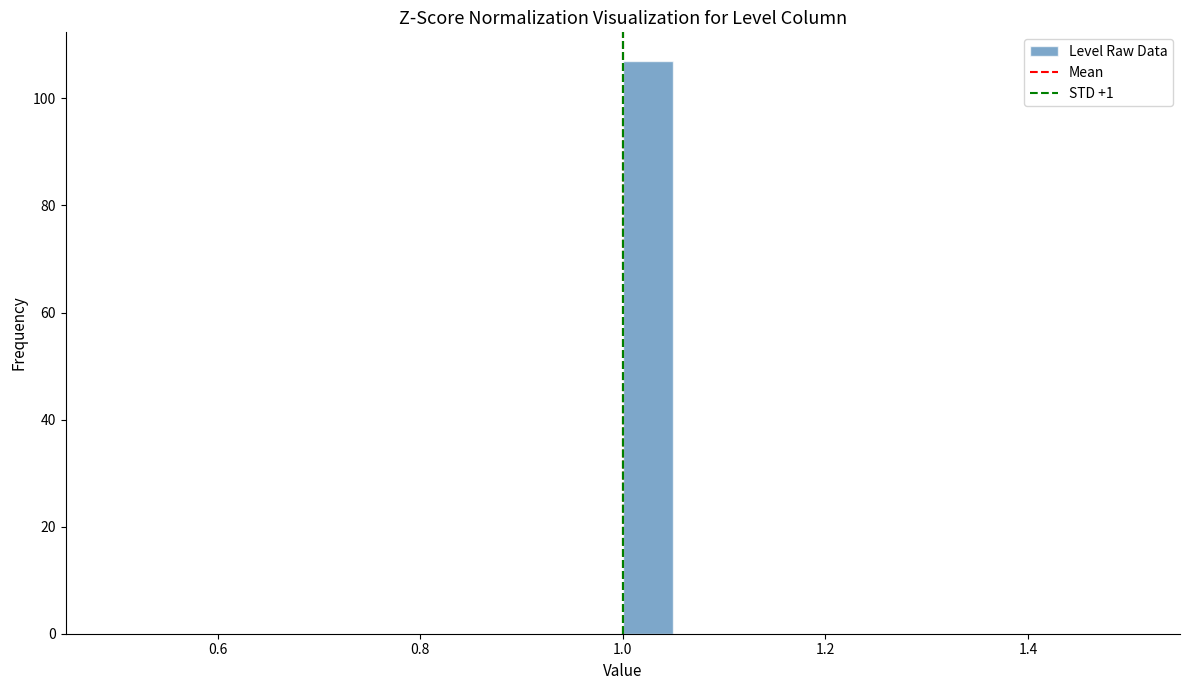

Read against the x-axis, roughly where is the centre of the tallest bar?

1.02